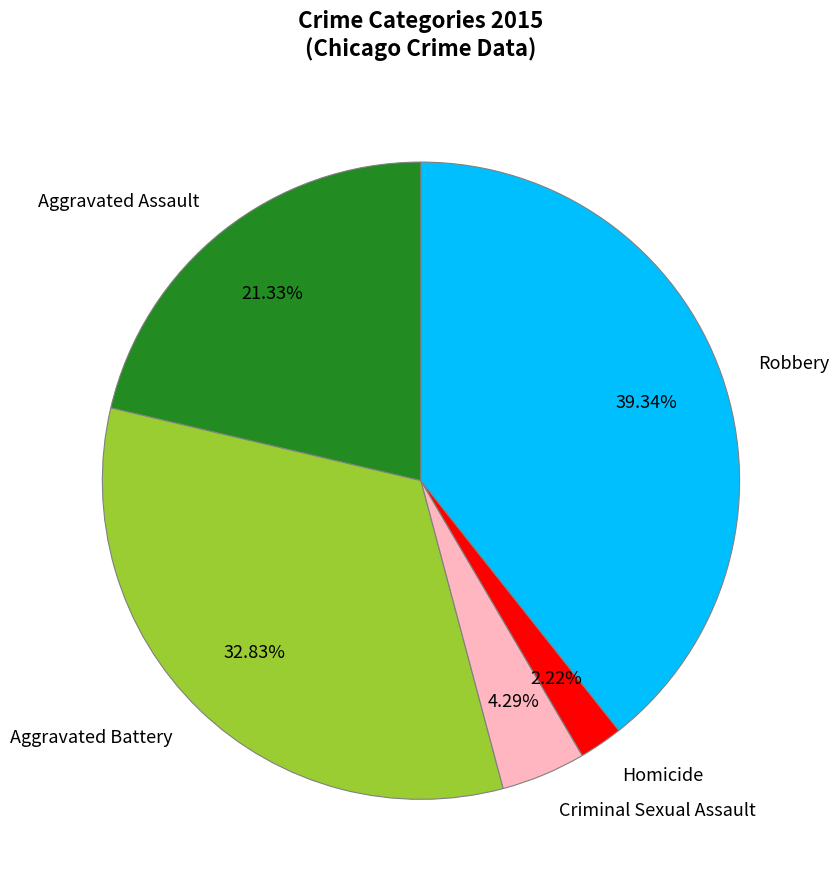

True or false: Robbery accounts for 39% of the total.

True